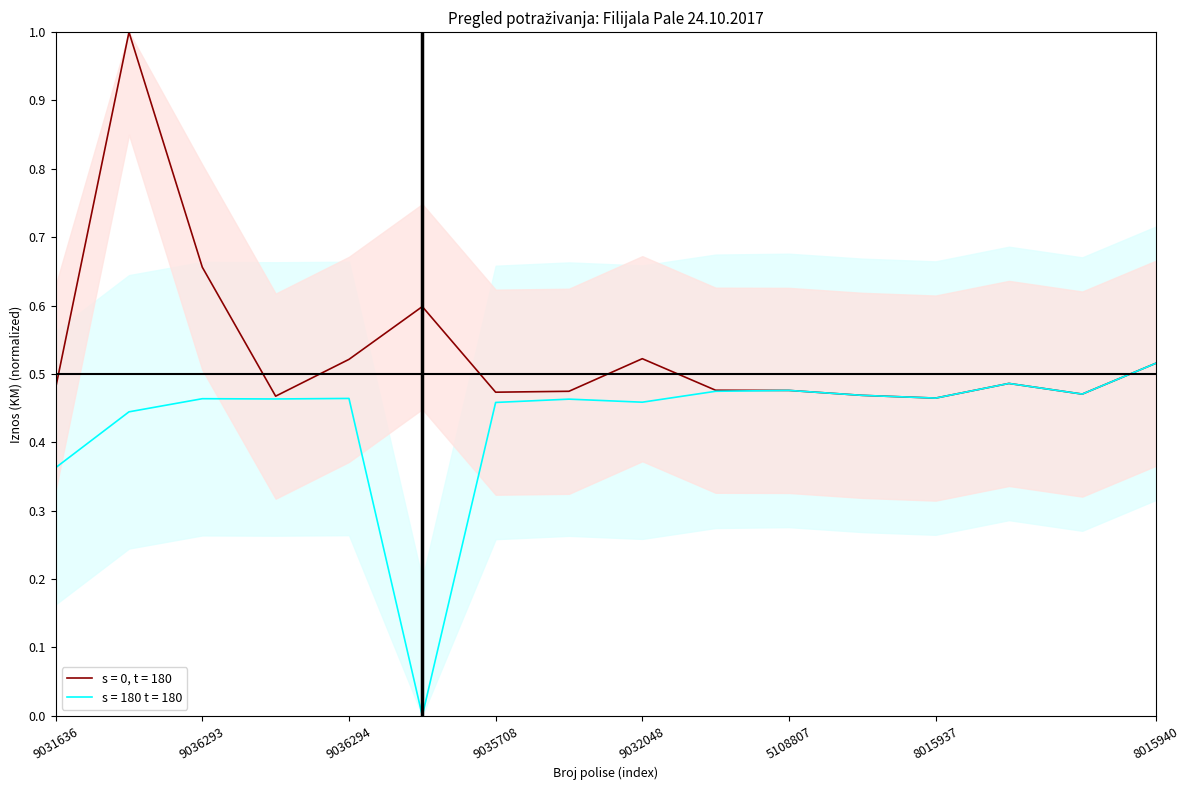

At which label is s = 0, t = 180 closest to 0?

8015937